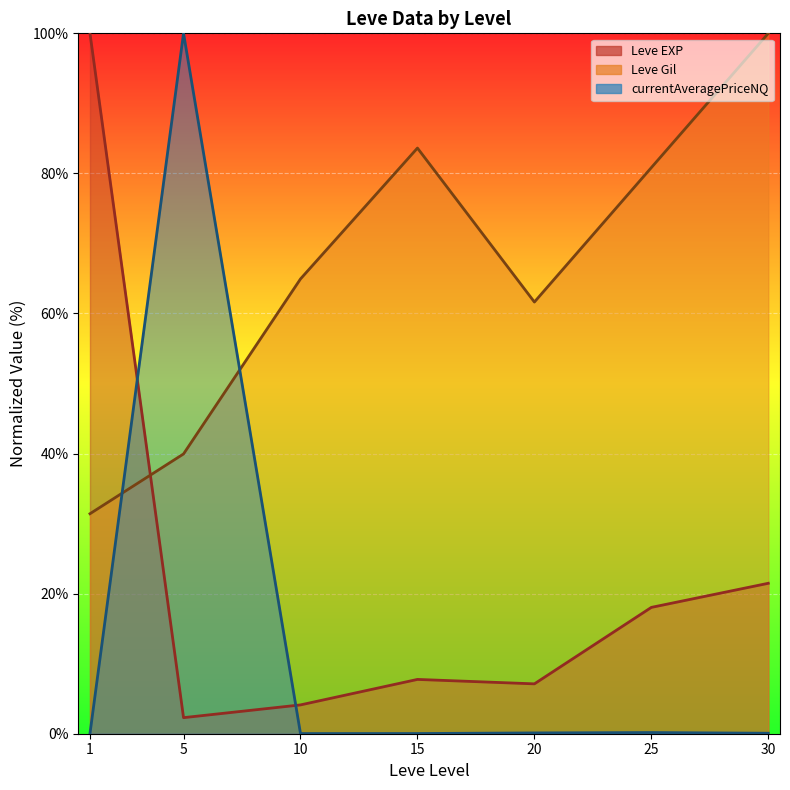

What is the value of the currentAveragePriceNQ (line) point at the 6th from the left?

0.2